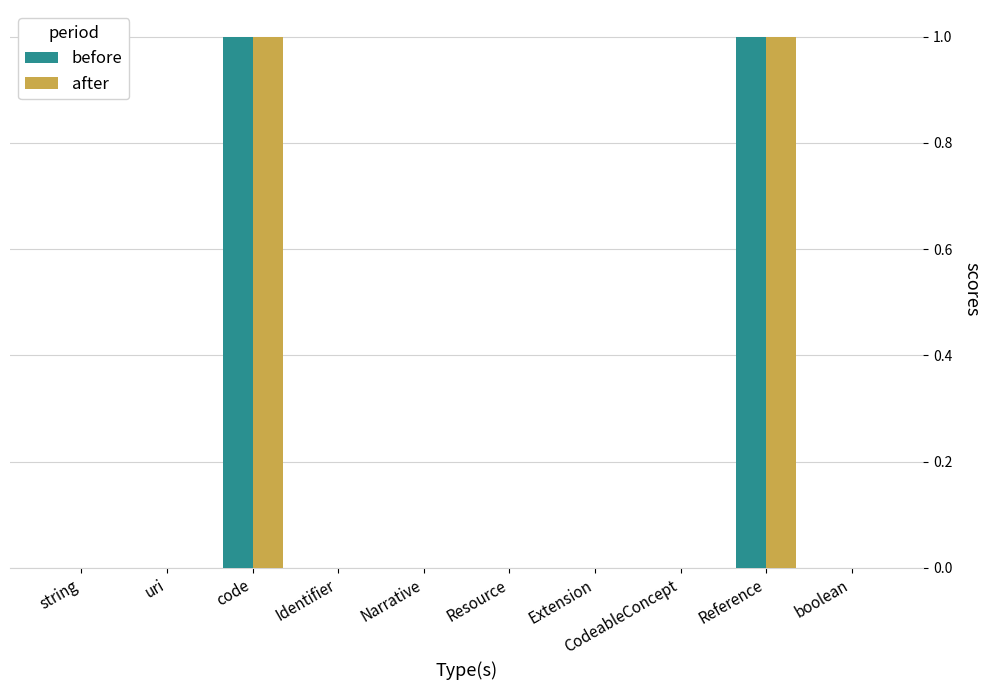

Which has a higher value, Narrative or code?

code